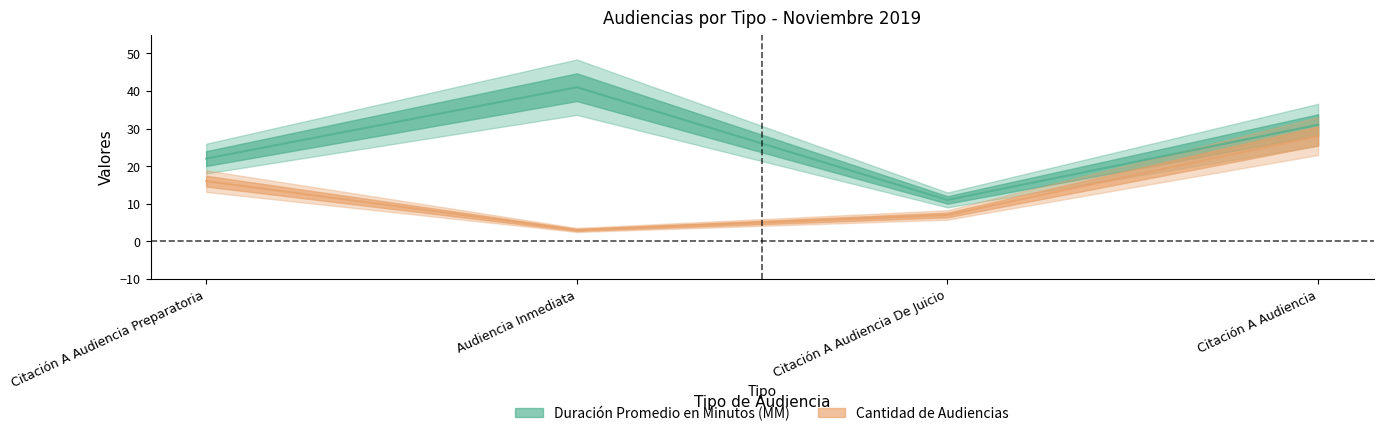

What is the highest value of the Duración Promedio en Minutos (MM) series?

41